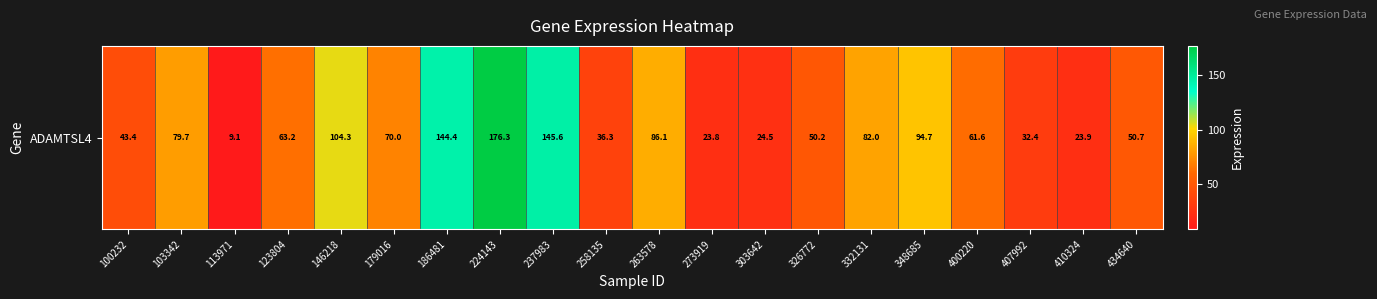

Where is the data nearest to the value 92?

348685